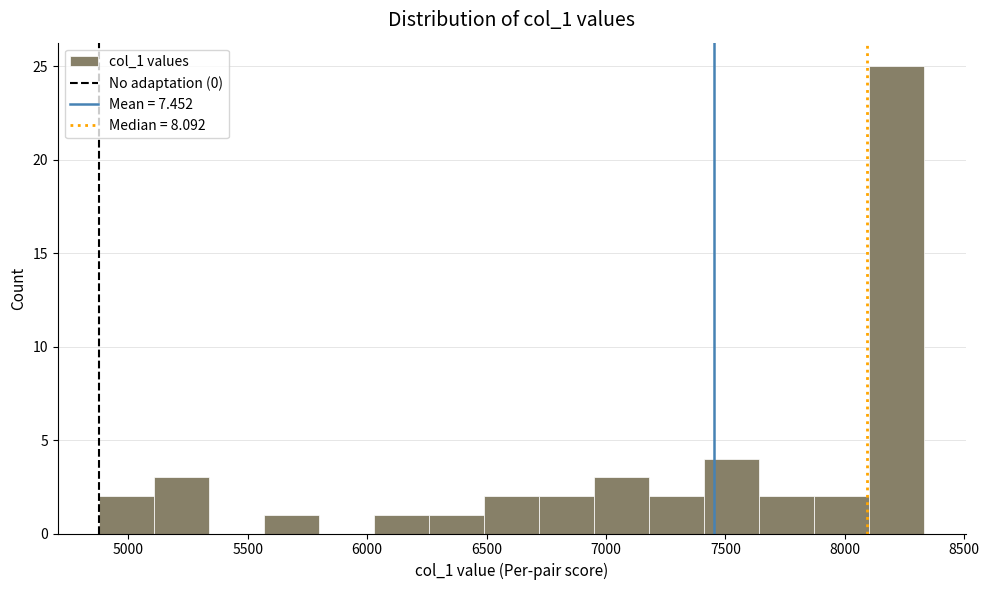

Over which range of the x-axis is the bar tallest?

8100 to 8350